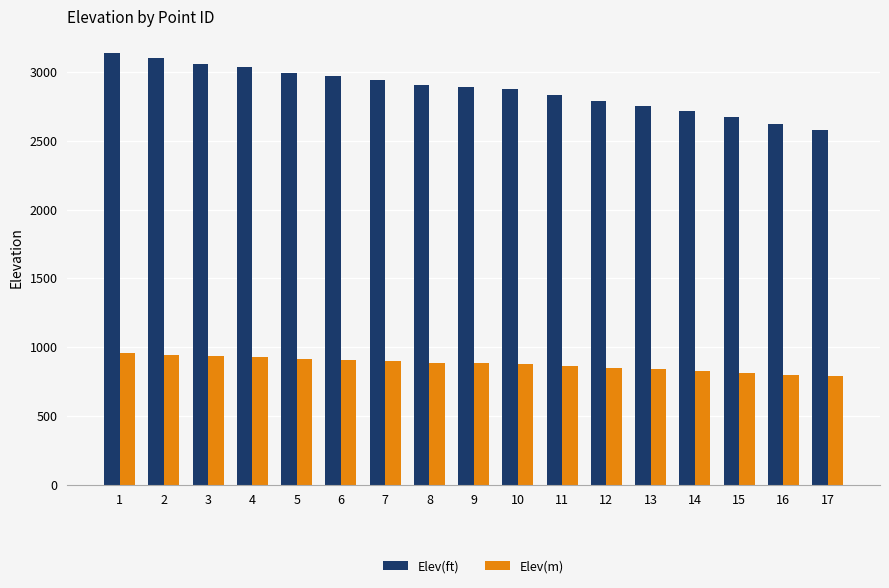

Rank the series by their average value, from highest to lowest.

Elev(ft), Elev(m)